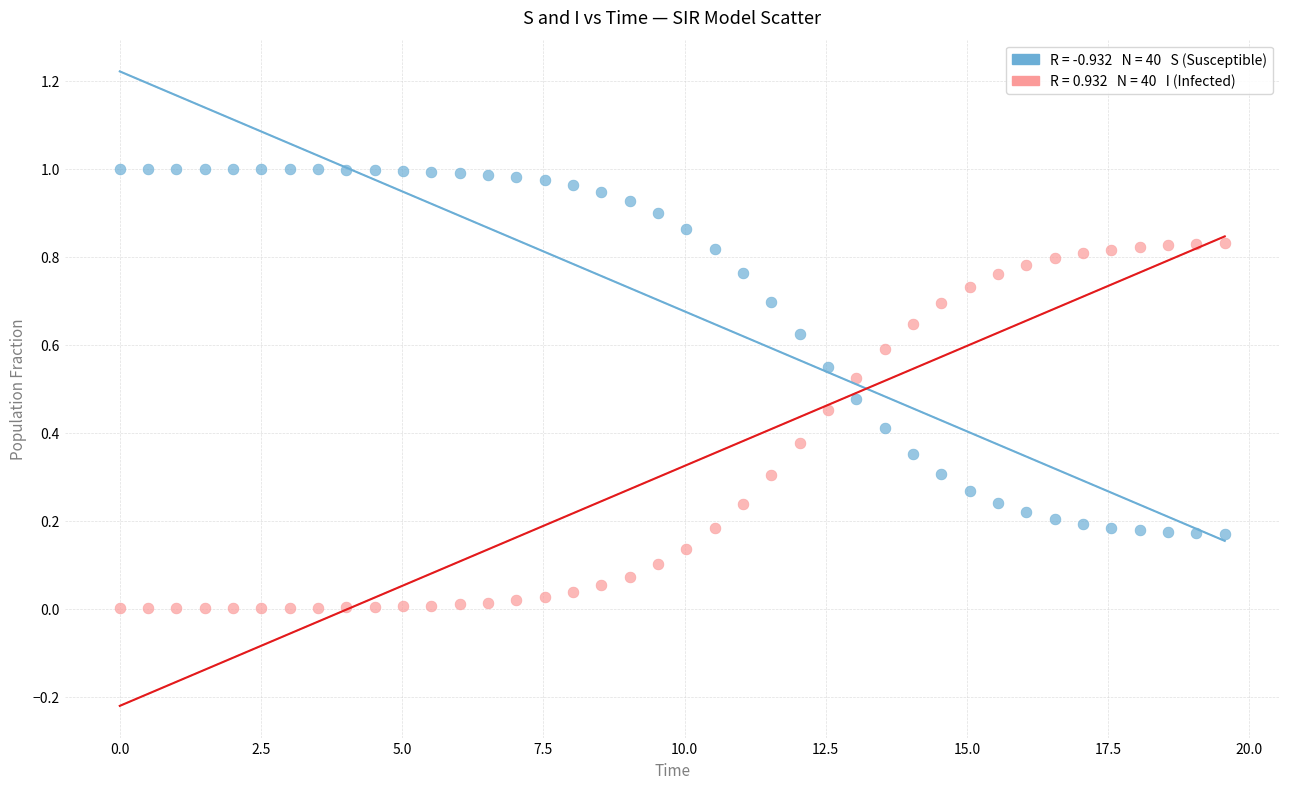

Across all data points, what is the range of X values (max minus min)?

19.6